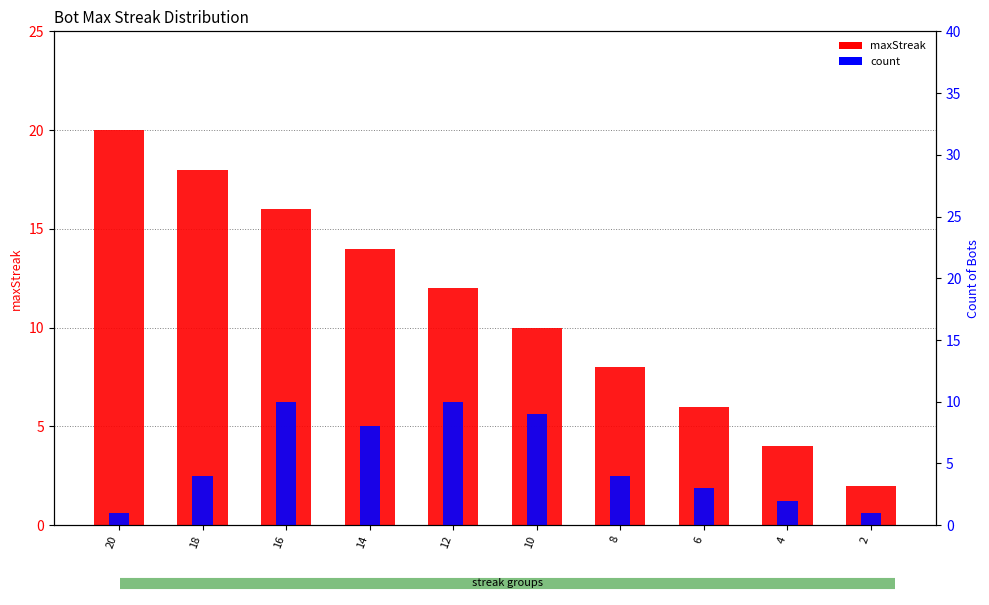

How many data points in maxStreak are above 12?

4